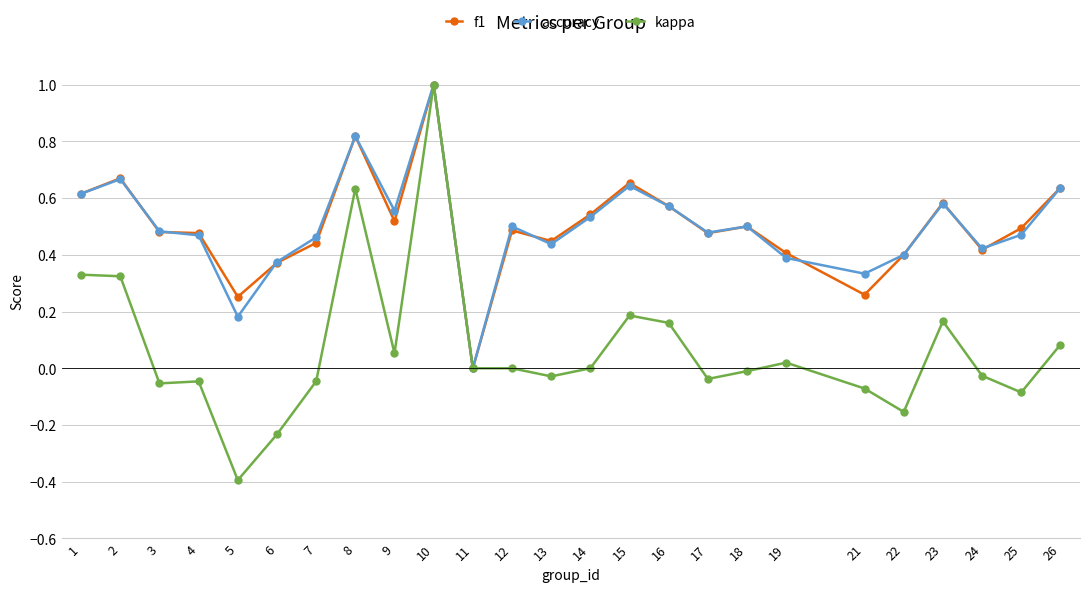

How many positive values does the accuracy series have?

24